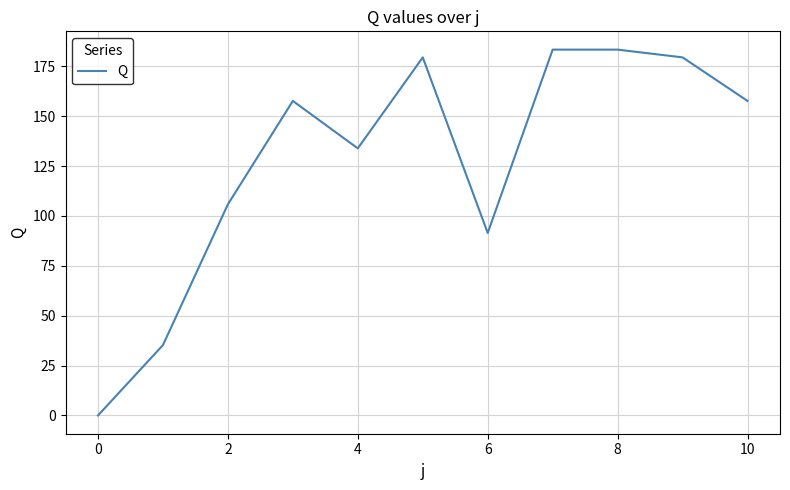

What is the difference between the maximum and minimum values?

183.4